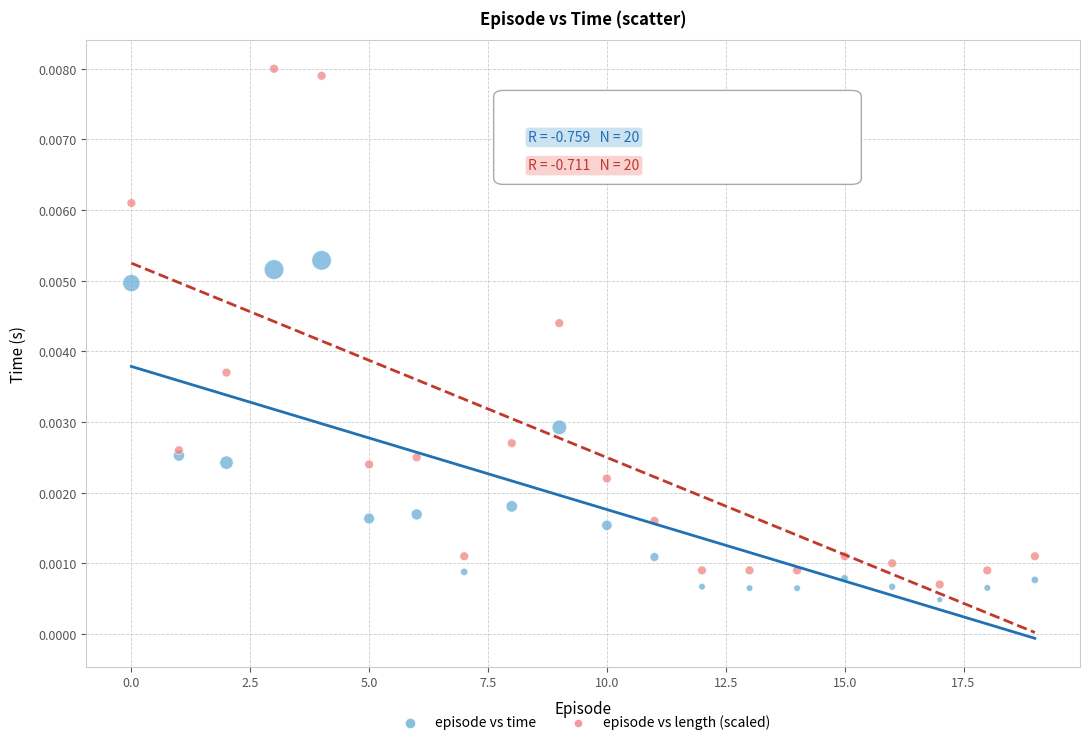

Which series has the largest Y range (max minus min)?

episode vs length (scaled)